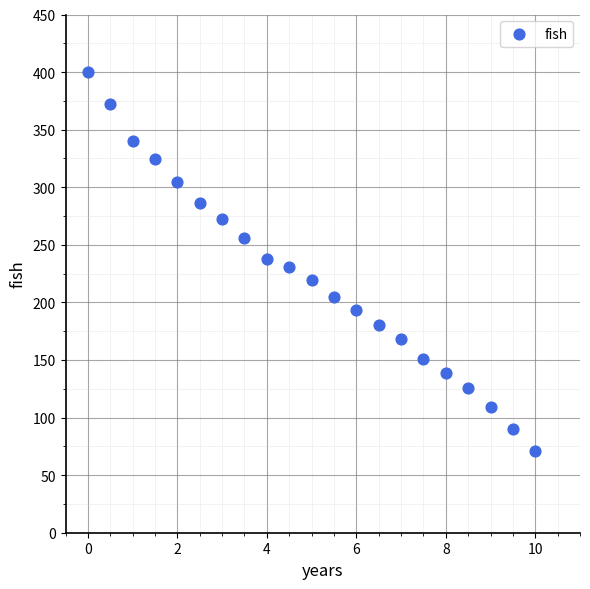

What is the range of X values (max minus min)?

10.0